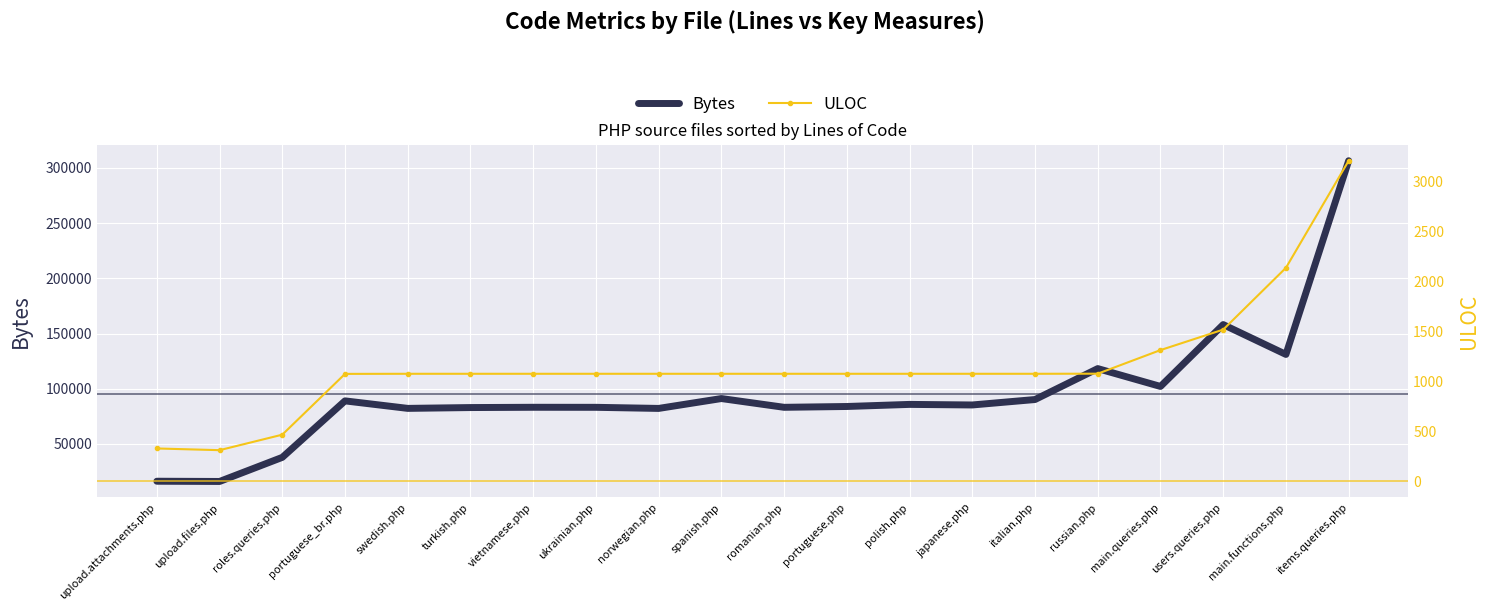

Which category has the lowest value in the Bytes series?

upload.files.php